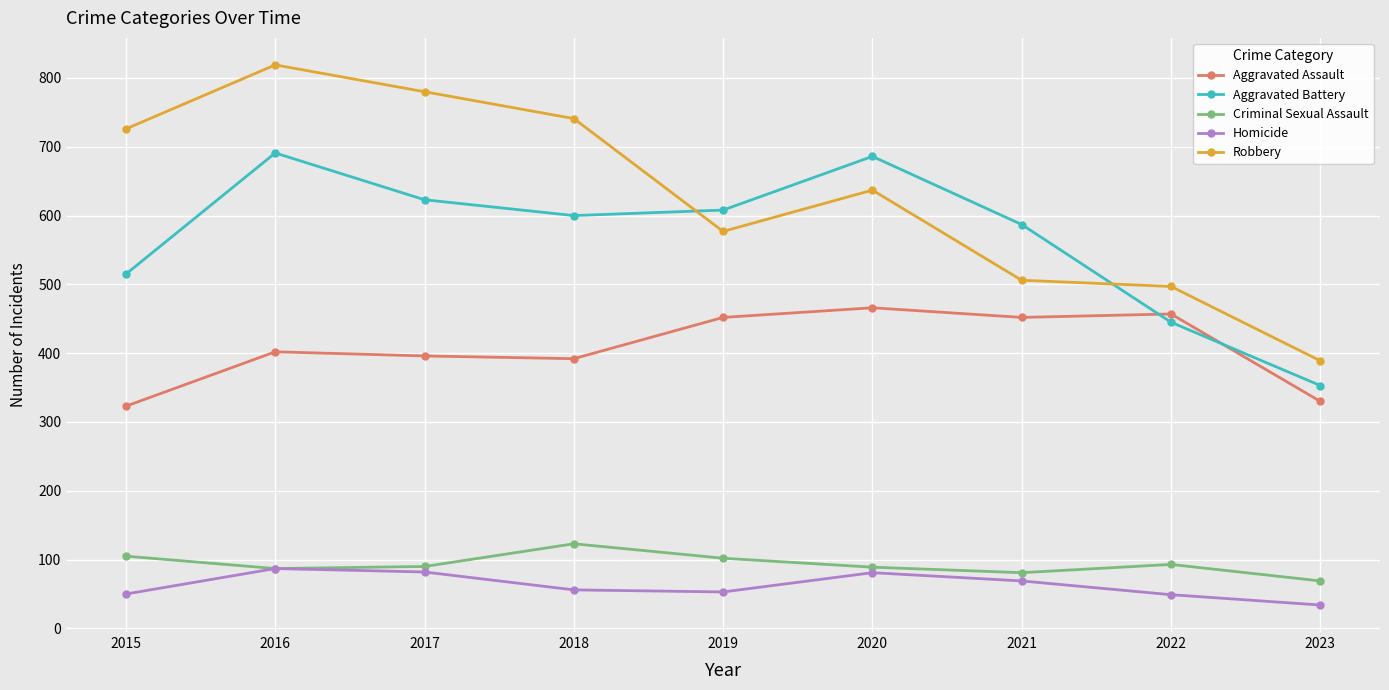

At 2017, list the series in order from largest to smallest.

Robbery, Aggravated Battery, Aggravated Assault, Criminal Sexual Assault, Homicide